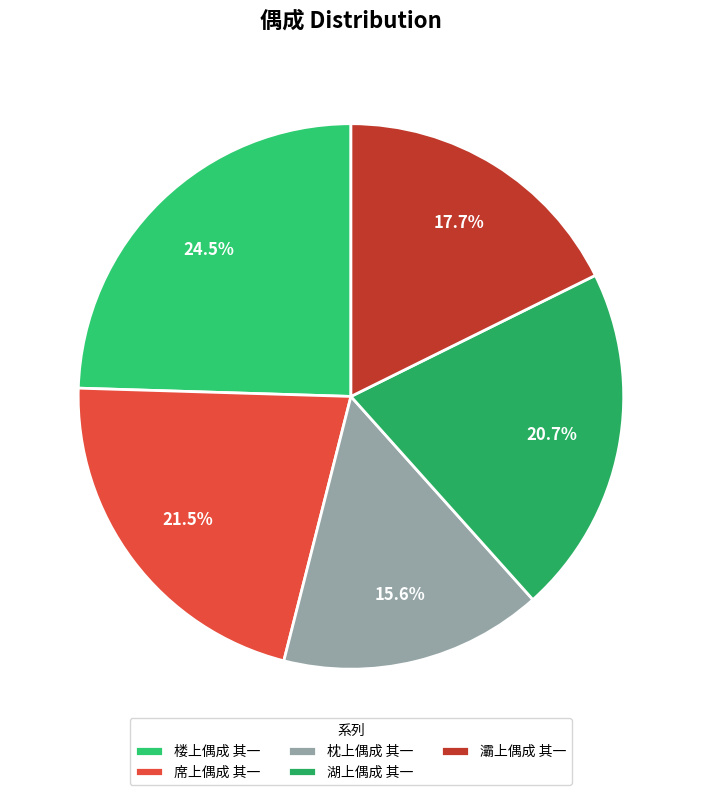

Rank the categories by value from highest to lowest.

楼上偶成 其一, 席上偶成 其一, 湖上偶成 其一, 灞上偶成 其一, 枕上偶成 其一